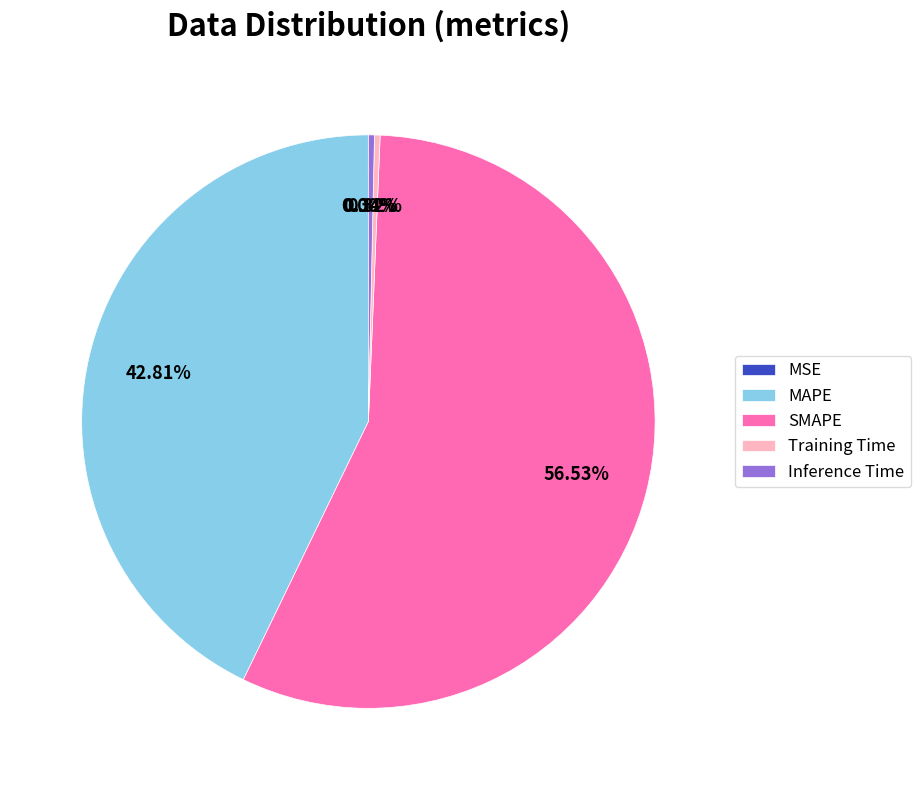

The MAPE slice represents 43% of the pie. True or false?

True